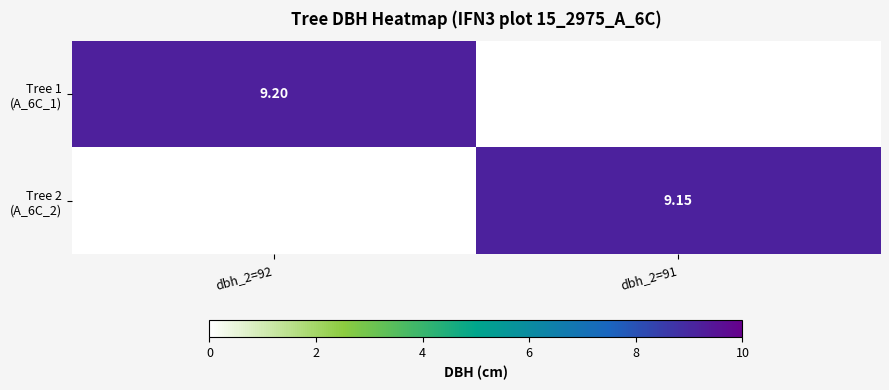

Is the value of Tree 2 (A_6C_2) at dbh_2=91 greater than the value of Tree 1 (A_6C_1) at dbh_2=91?

Yes